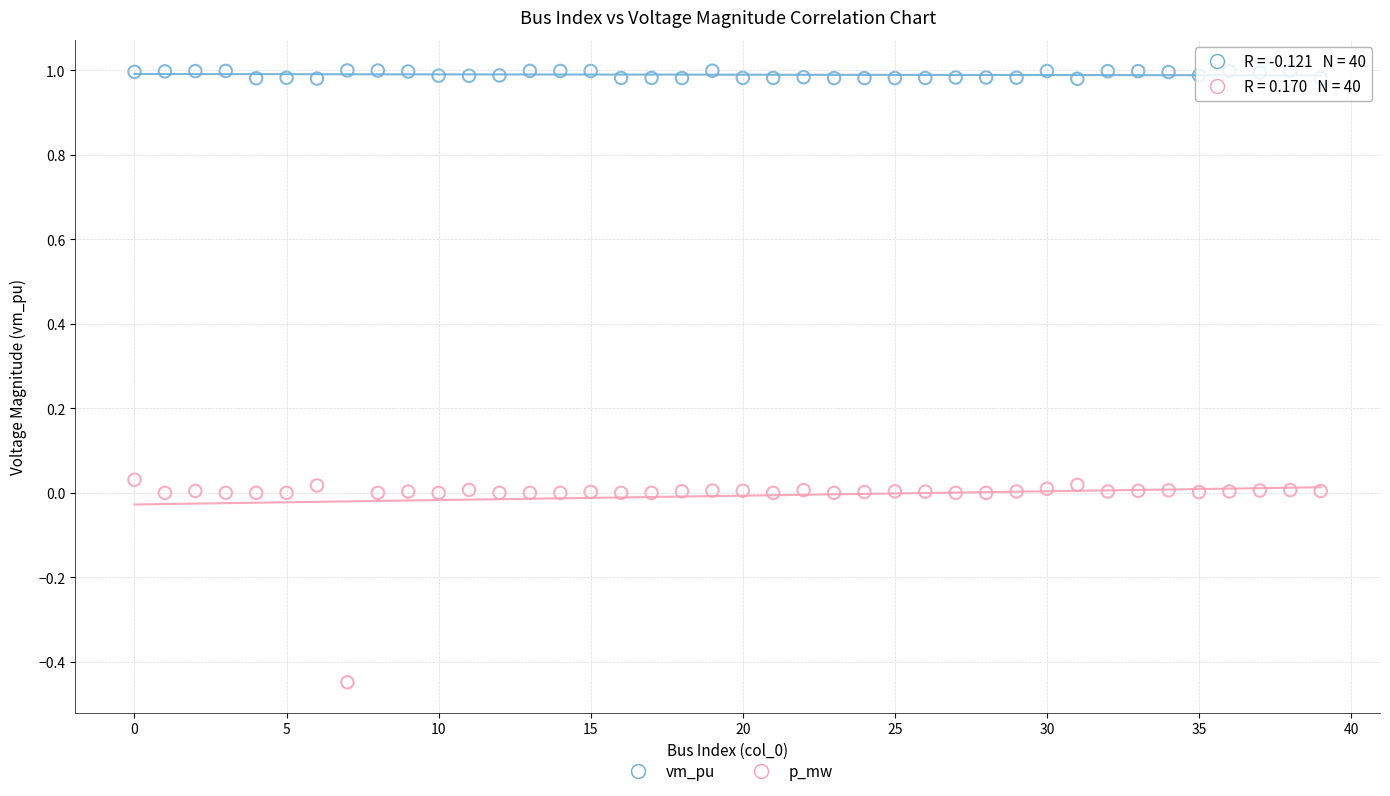

What are all the series names shown in the legend?

vm_pu, p_mw